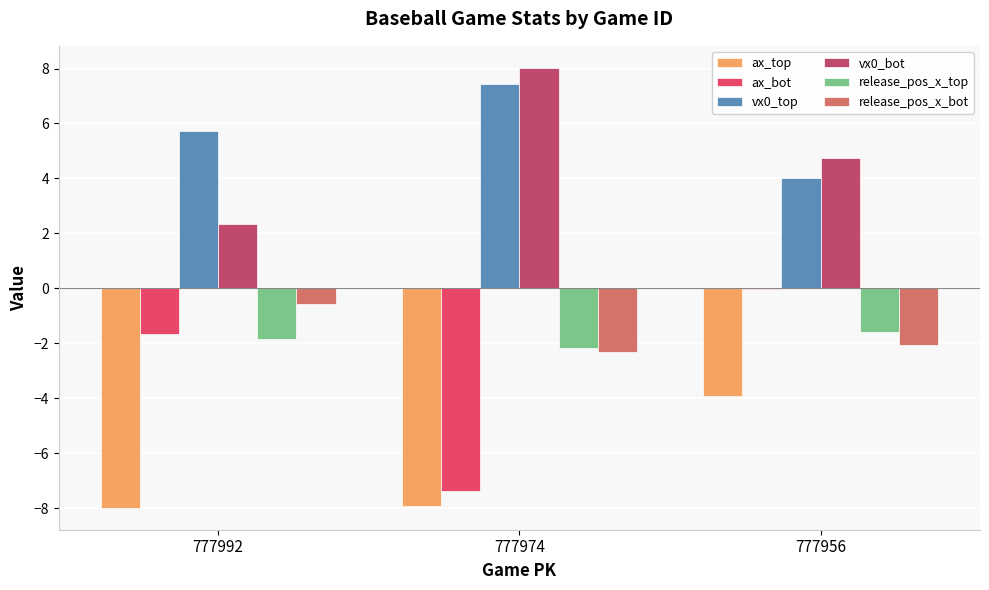

How many data points does each series have?

3